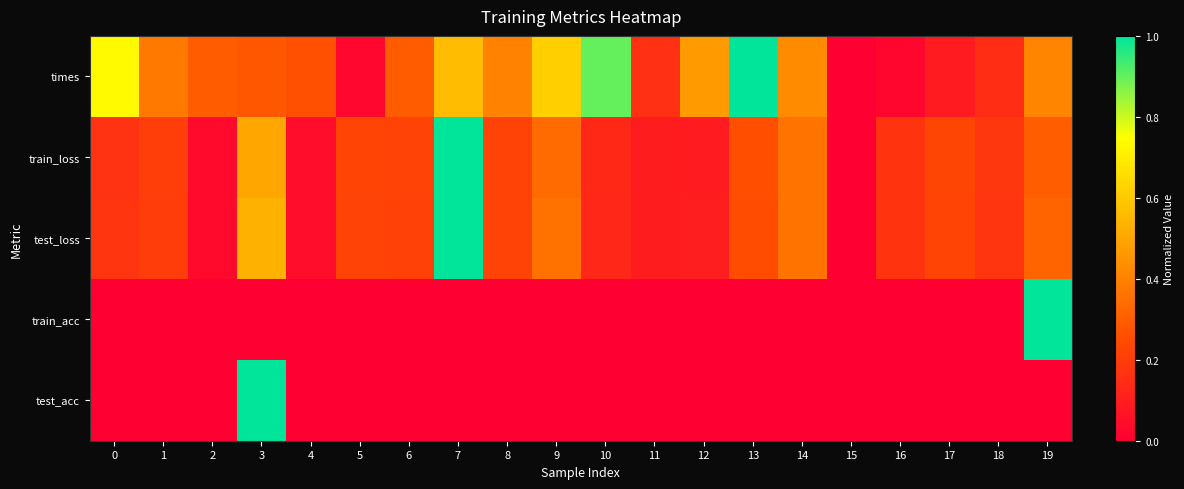

Reading left to right, list all the values displayed in this chart.

times: 0=0.7	1=0.4	2=0.3	3=0.3	4=0.3	5=0.0	6=0.3	7=0.6	8=0.4	9=0.6	10=0.9	11=0.2	12=0.5	13=1.0	14=0.4	15=0.0	16=0.0	17=0.1	18=0.1	19=0.4
train_loss: 0=0.2	1=0.2	2=0.0	3=0.5	4=0.0	5=0.2	6=0.2	7=1.0	8=0.2	9=0.3	10=0.1	11=0.1	12=0.1	13=0.3	14=0.4	15=0.0	16=0.2	17=0.2	18=0.2	19=0.3
test_loss: 0=0.2	1=0.2	2=0.0	3=0.5	4=0.0	5=0.2	6=0.2	7=1.0	8=0.2	9=0.4	10=0.1	11=0.1	12=0.1	13=0.3	14=0.4	15=0.0	16=0.2	17=0.2	18=0.2	19=0.3
train_acc: 0=0.0	1=0.0	2=0.0	3=0.0	4=0.0	5=0.0	6=0.0	7=0.0	8=0.0	9=0.0	10=0.0	11=0.0	12=0.0	13=0.0	14=0.0	15=0.0	16=0.0	17=0.0	18=0.0	19=1.0
test_acc: 0=0.0	1=0.0	2=0.0	3=1.0	4=0.0	5=0.0	6=0.0	7=0.0	8=0.0	9=0.0	10=0.0	11=0.0	12=0.0	13=0.0	14=0.0	15=0.0	16=0.0	17=0.0	18=0.0	19=0.0